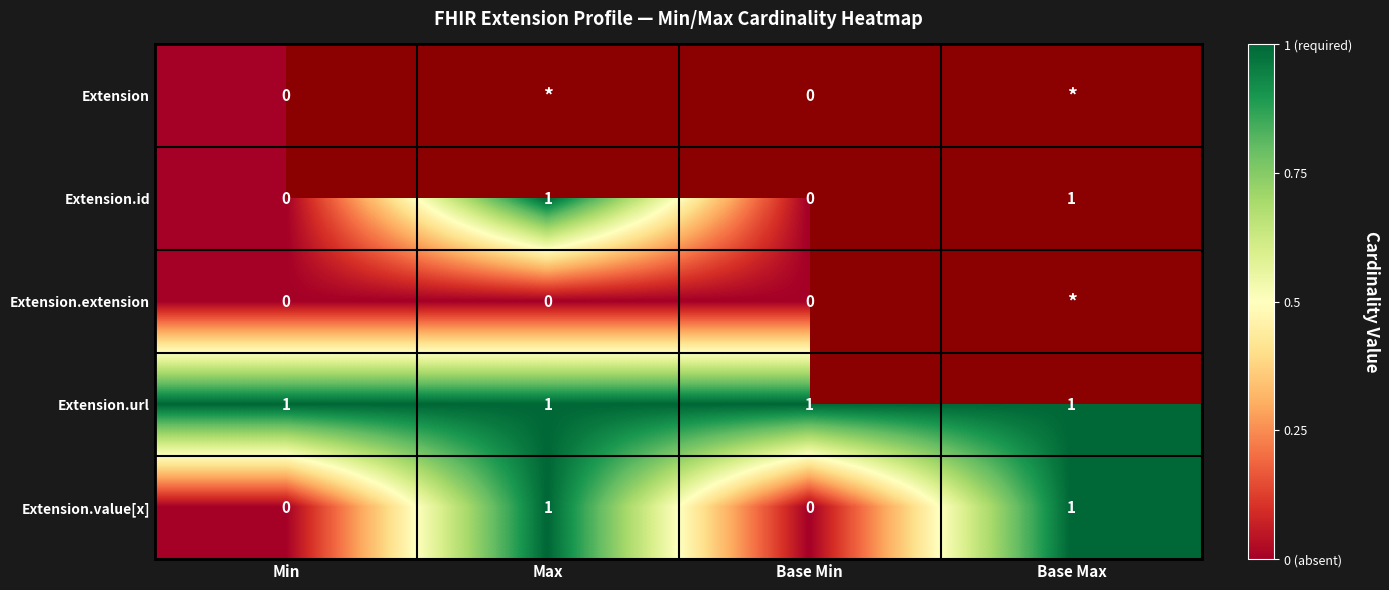

What is the total value across all series at Min?

1